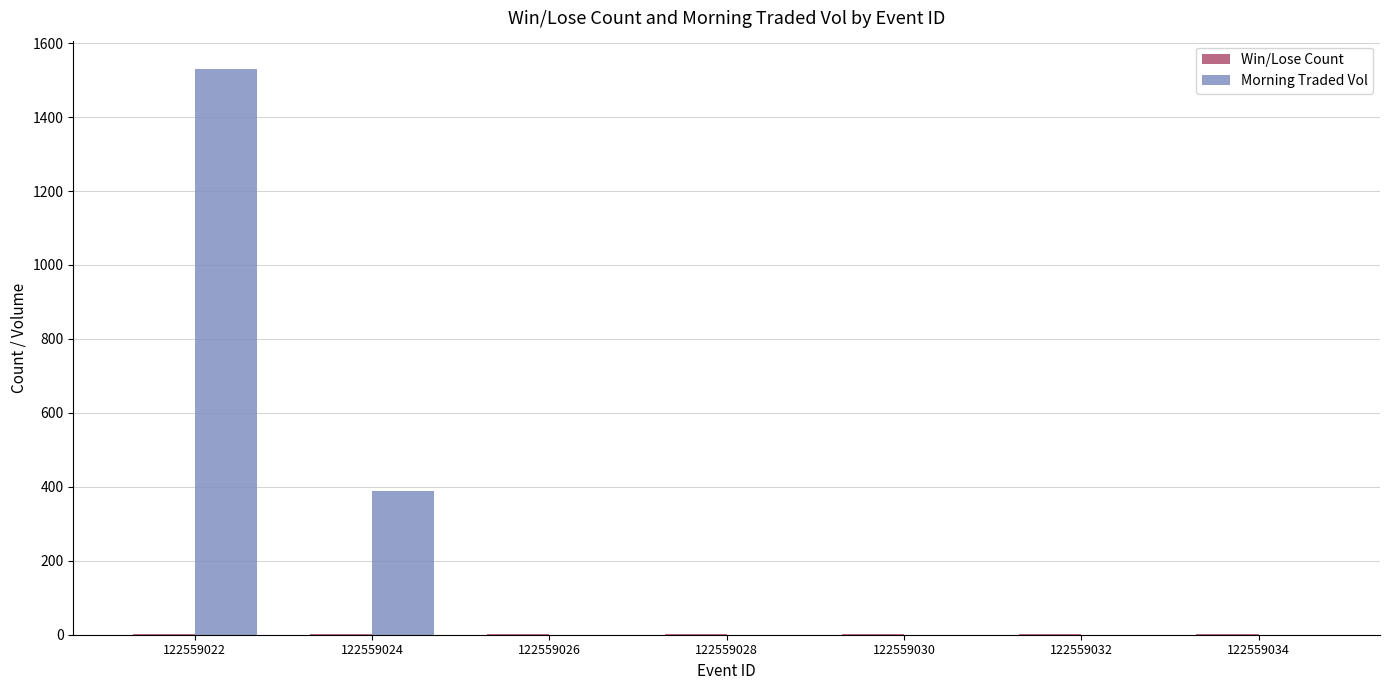

Is it true that Morning Traded Vol equals 0.0 at 122559026?

True